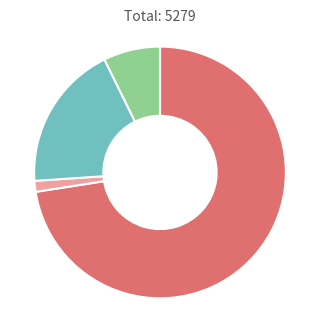

Is there any slice that represents more than half of the pie?

Yes